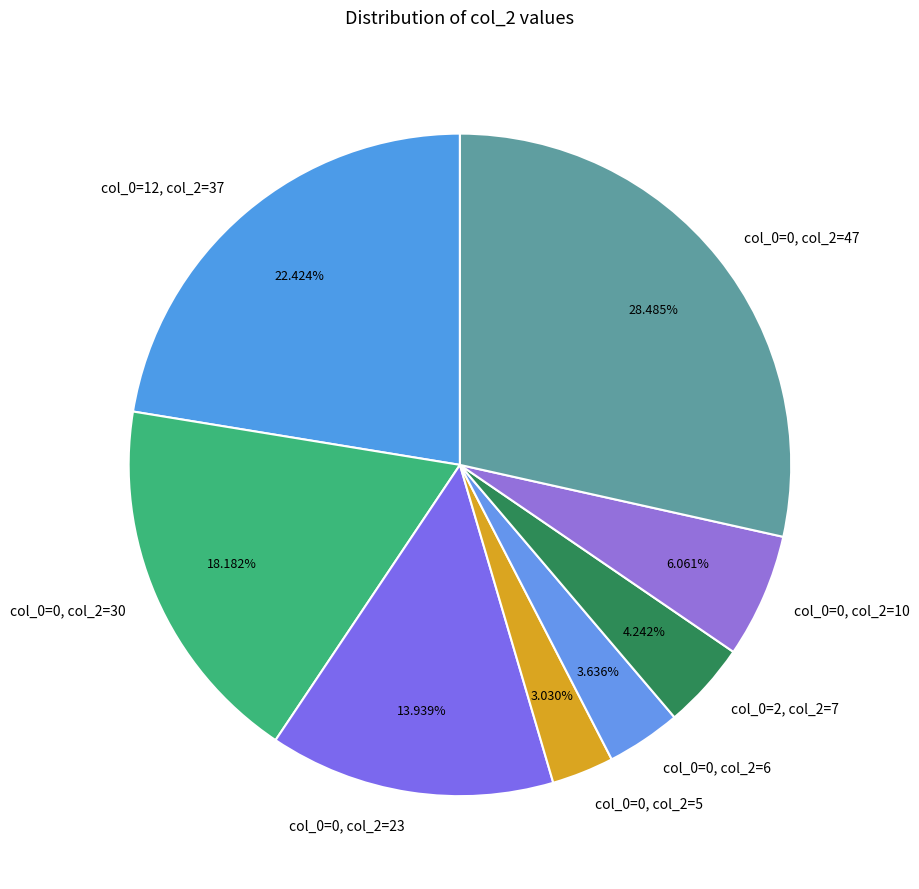

What is the smallest slice in the pie chart?

col_0=0, col_2=5